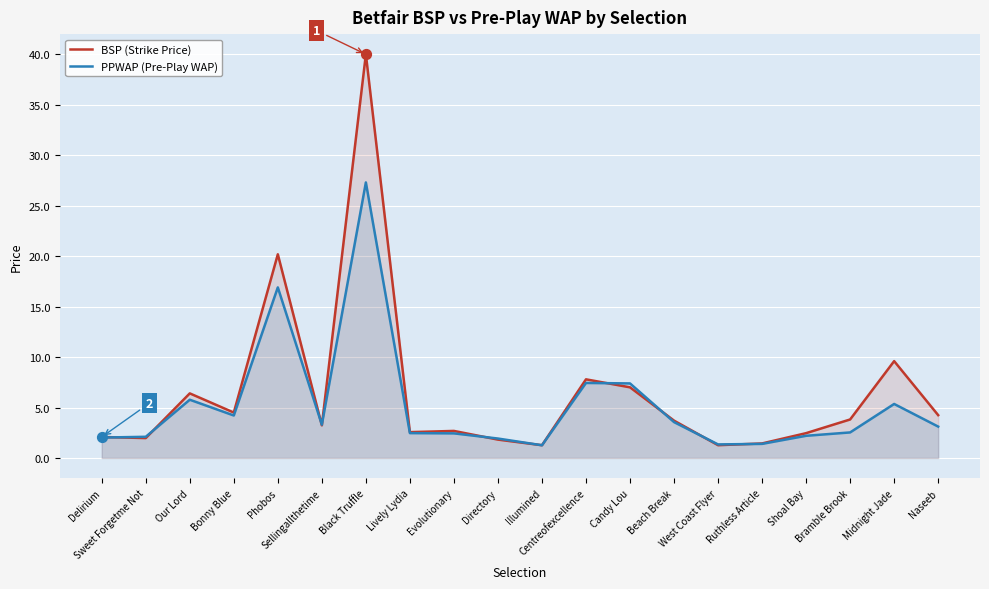

Which series contains the highest Y value?

BSP (Strike Price)